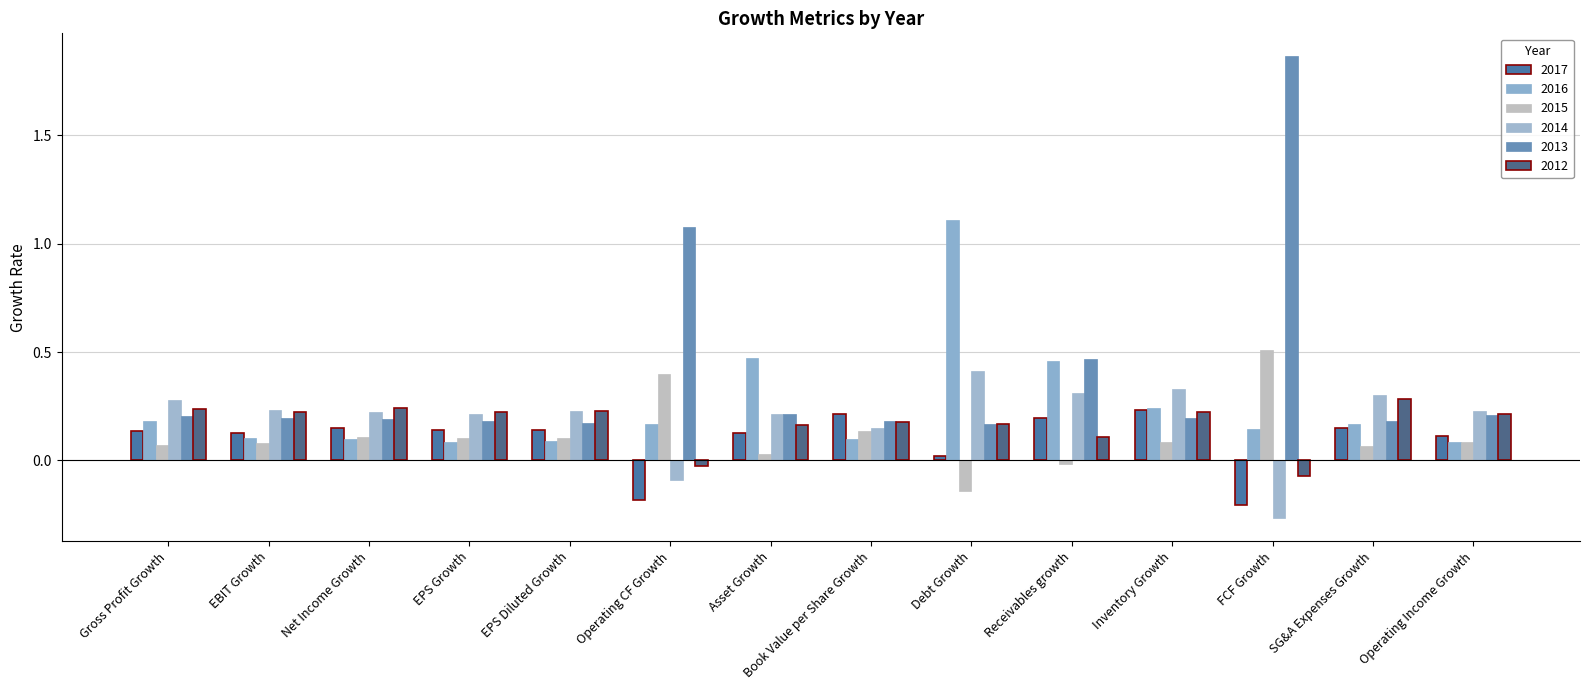

Read the 2012 value at Gross Profit Growth.

0.2